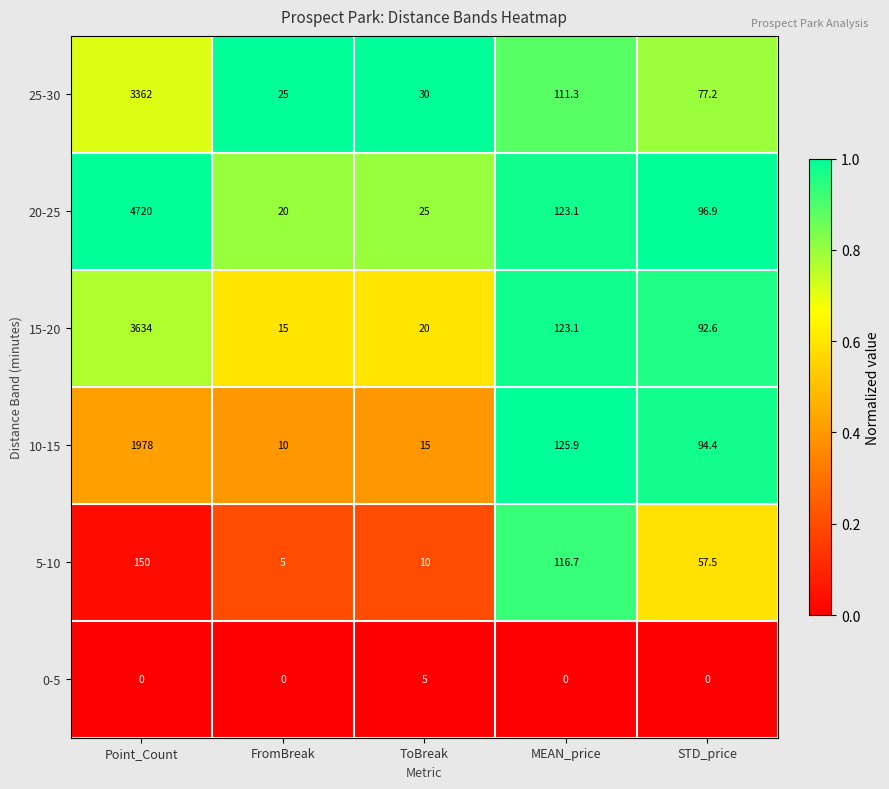

The 20-25 series shows 34.3 at FromBreak. True or false?

False